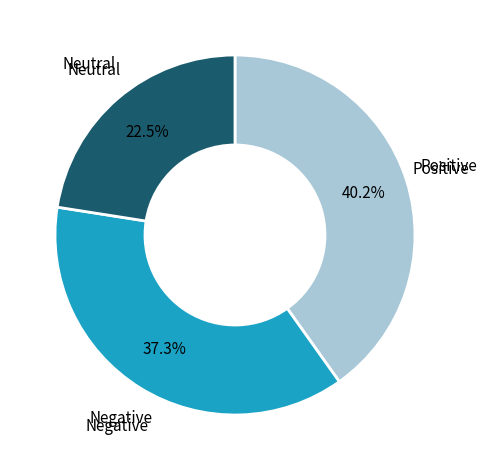

Count the number of slices in the pie.

3